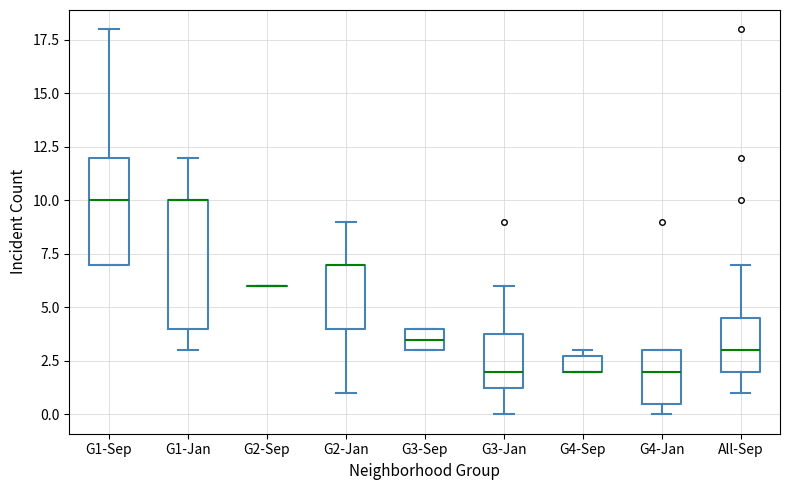

Comparing the boxes themselves (not the whiskers), which one is the tallest?

G1-Jan